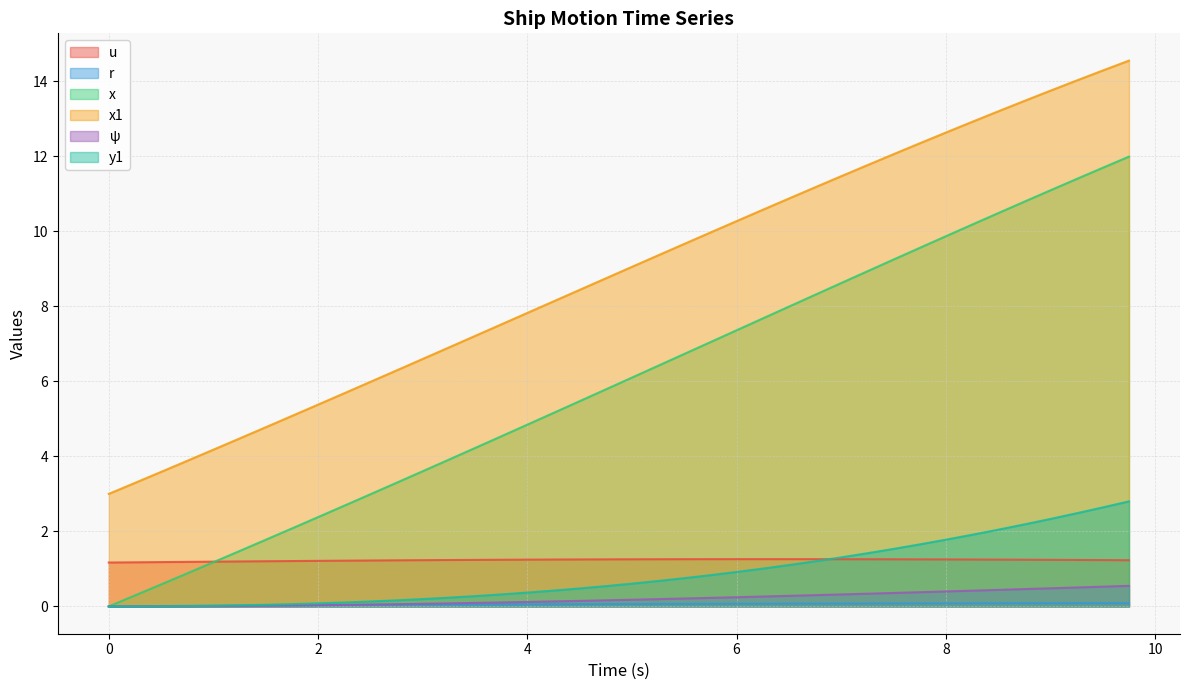

True or false: u has more than 1 points higher than both neighbors.

False